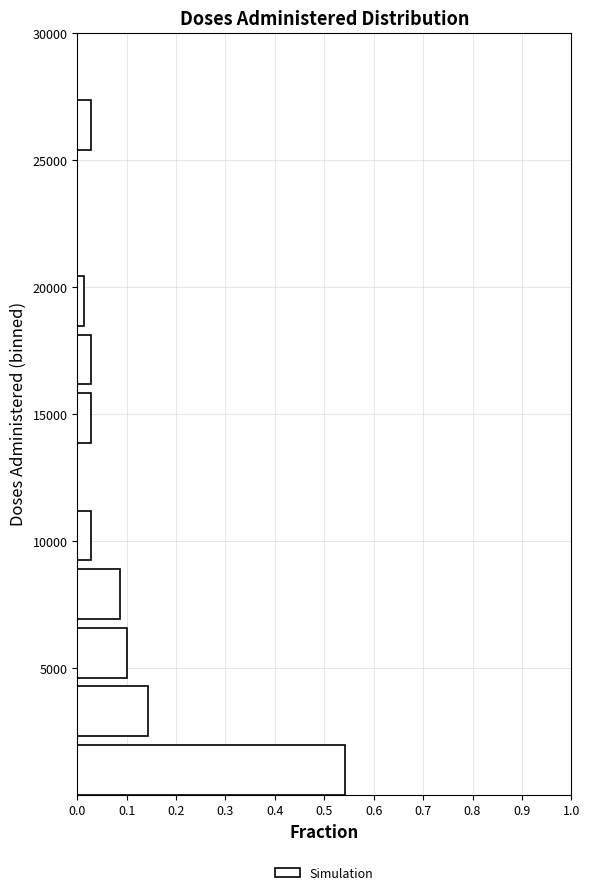

Over which range of the y-axis is the bar longest?

0 to 2500